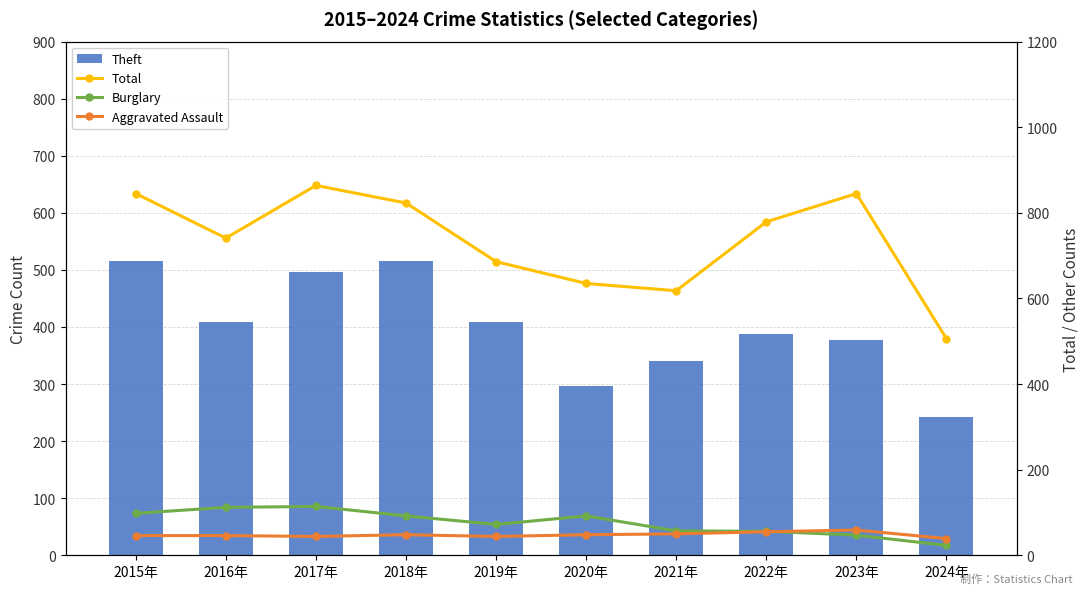

What is the total value across all series at 2015年?

1504